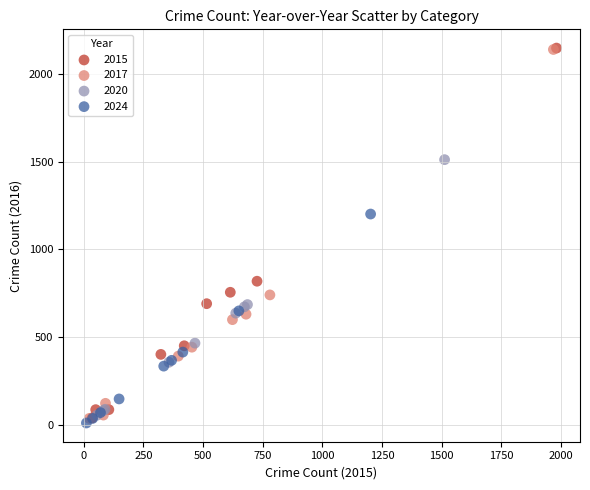

What are all the series names shown in the legend?

2015, 2017, 2020, 2024